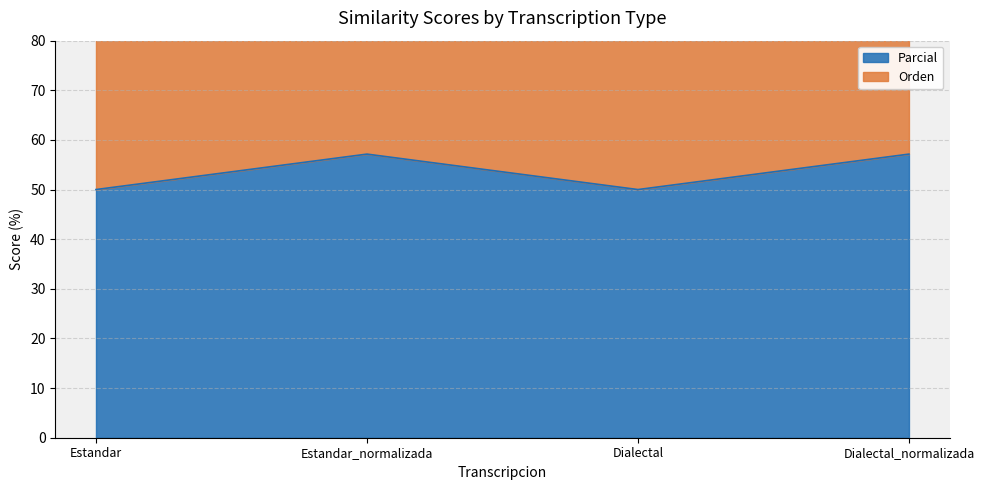

Is it true that the value at Estandar is 50.0?

True